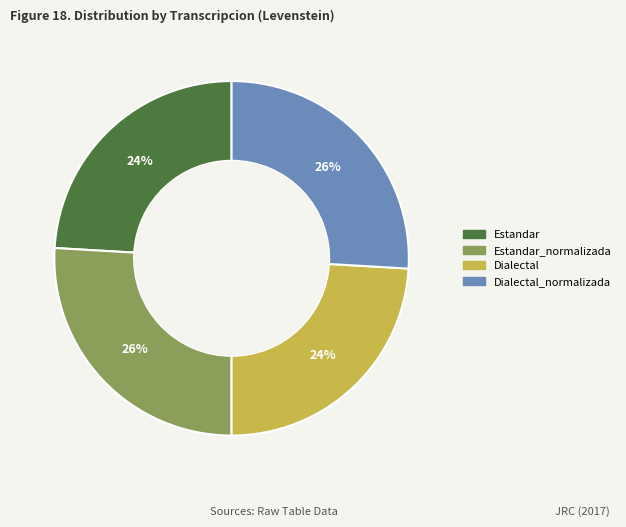

To the nearest percent, what is the average slice percentage?

25%